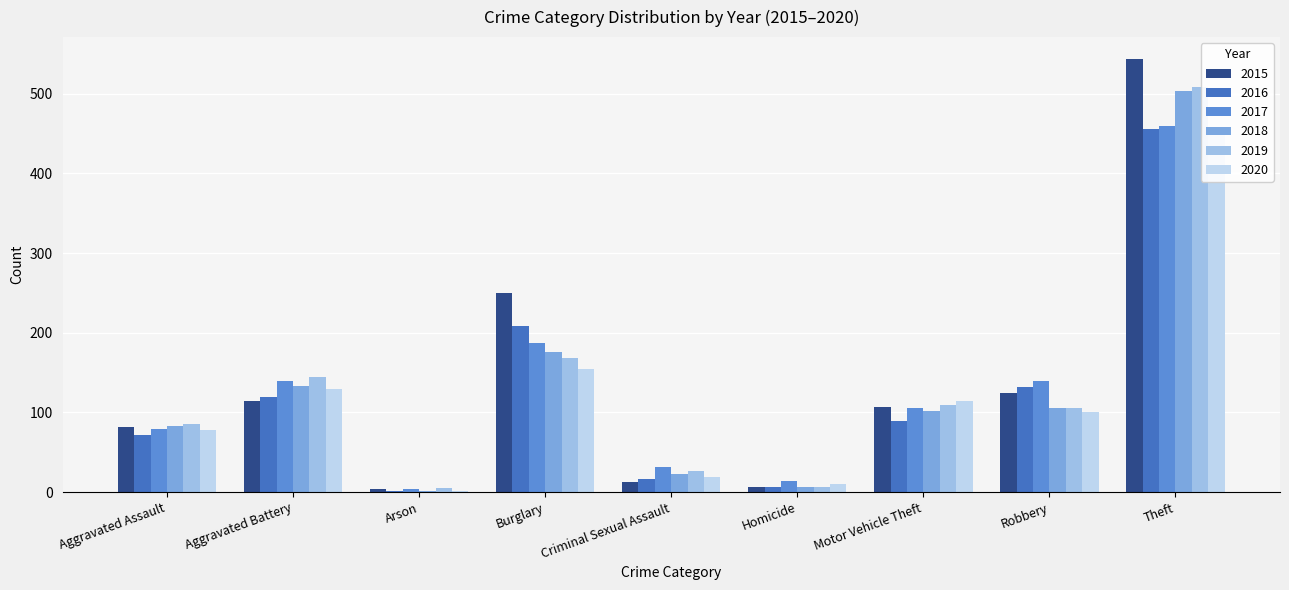

The value of 2018 at Motor Vehicle Theft is 136. True or false?

False